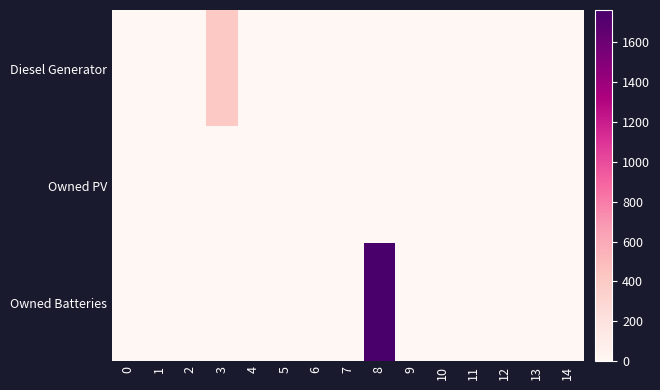

Reading right to left, list all the values displayed in this chart.

Diesel Generator: 14=0	13=0	12=0	11=0	10=0	9=0	8=0	7=0	6=0	5=0	4=0	3=400	2=0	1=0	0=0
Owned PV: 14=0	13=0	12=0	11=0	10=0	9=0	8=0	7=0	6=0	5=0	4=0	3=0	2=0	1=0	0=0
Owned Batteries: 14=0	13=0	12=0	11=0	10=0	9=0	8=1762	7=0	6=0	5=0	4=0	3=0	2=0	1=0	0=0